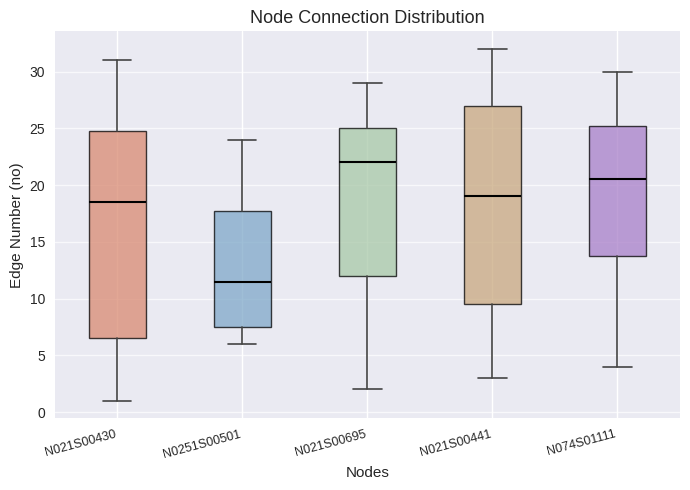

Which box's median line is the lowest?

N0251S00501